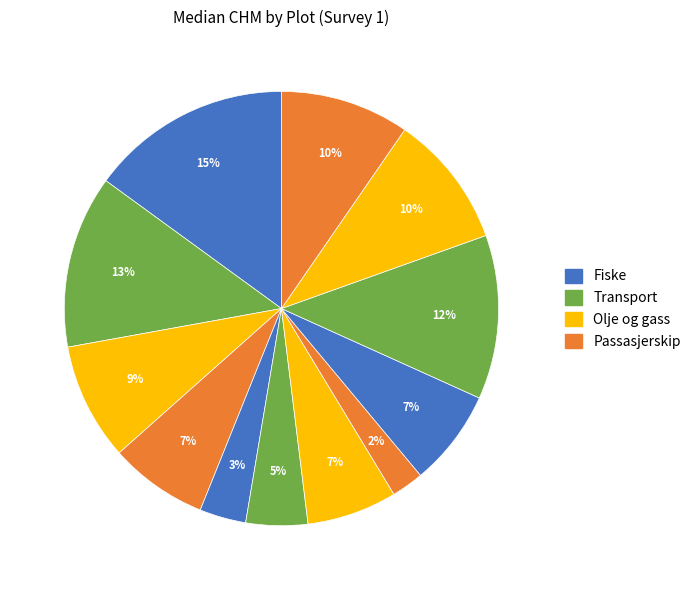

To the nearest percent, what is the difference between the largest and smallest slice percentages?

13%